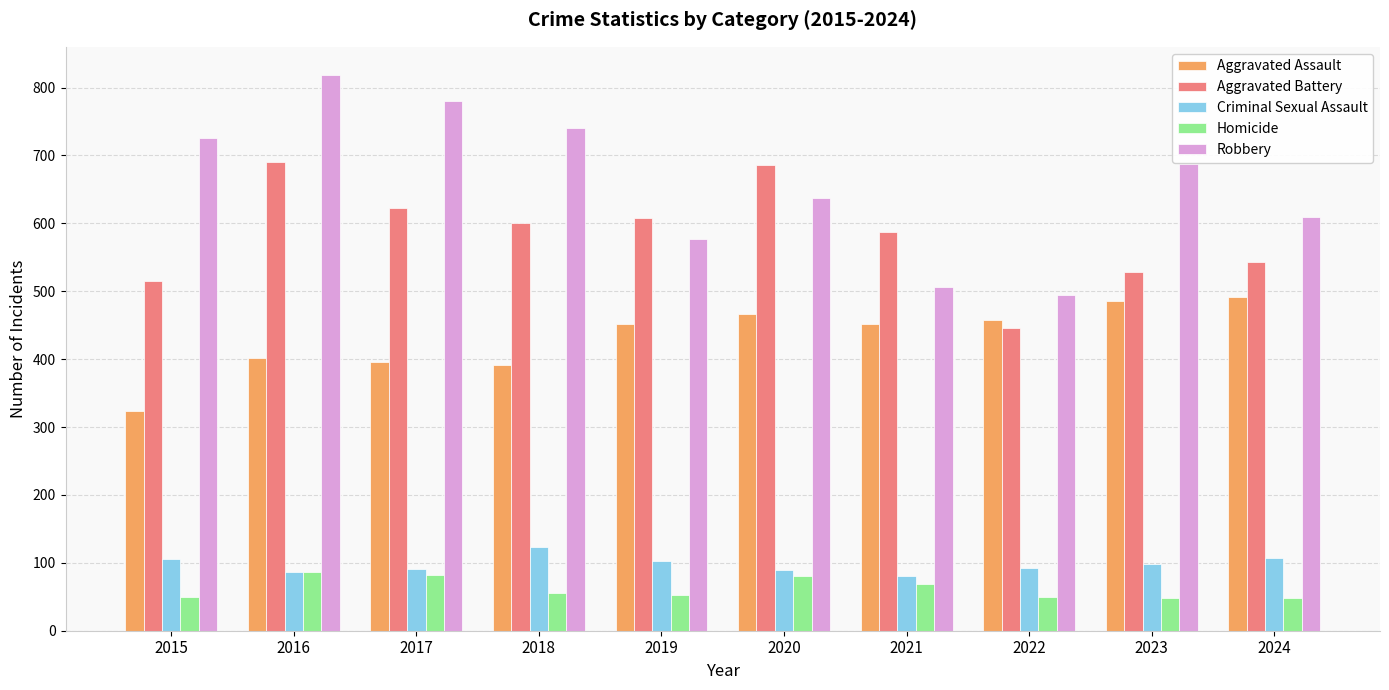

Rank the series by their maximum value, from lowest to highest.

Homicide, Criminal Sexual Assault, Aggravated Assault, Aggravated Battery, Robbery